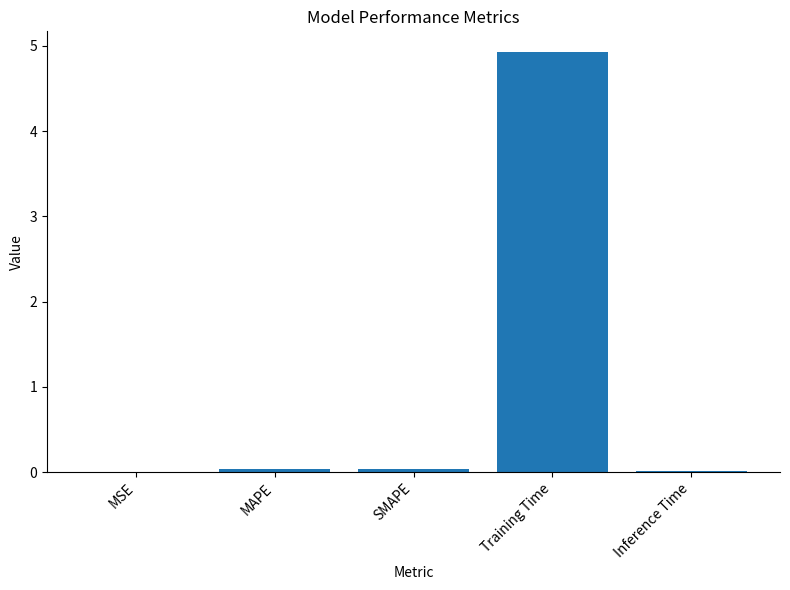

What is the sum of the values at MAPE and Training Time?

5.0